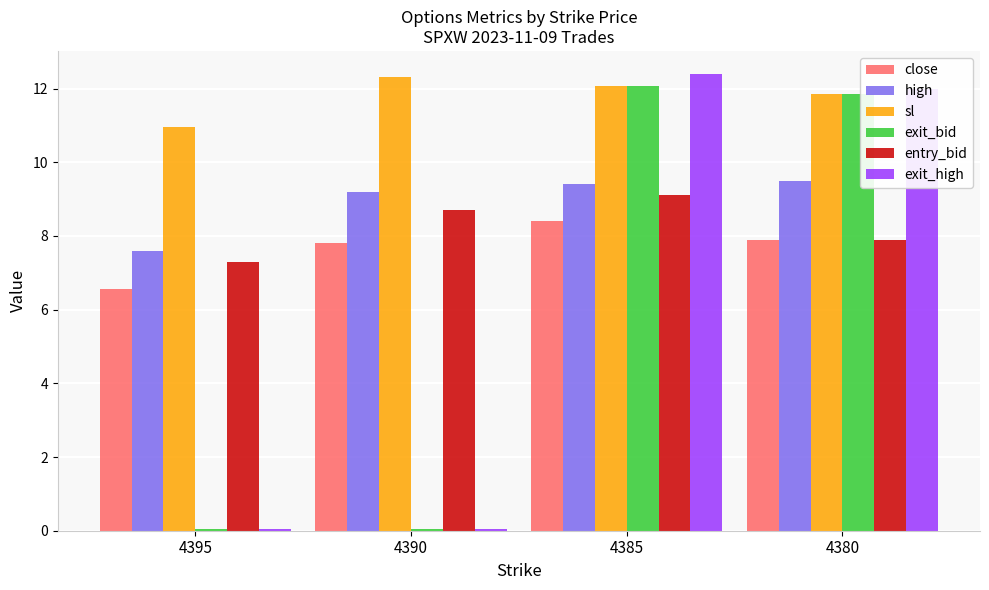

Which series has the widest spread of values?

exit_high